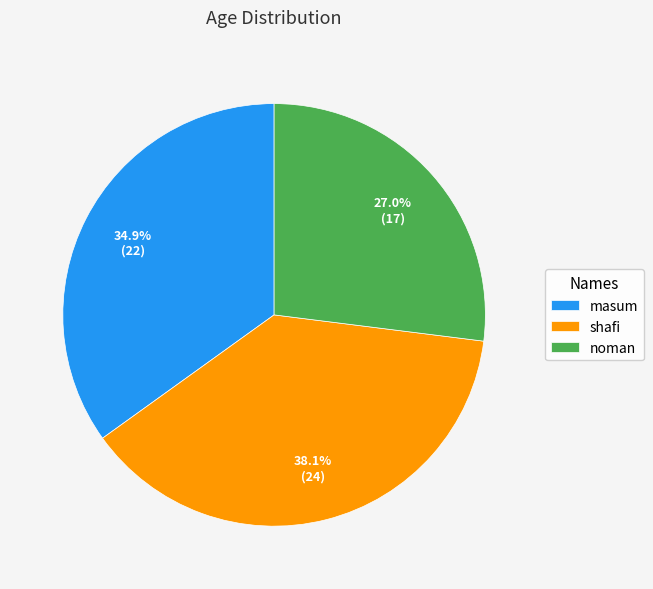

How many segments does this pie chart have?

3